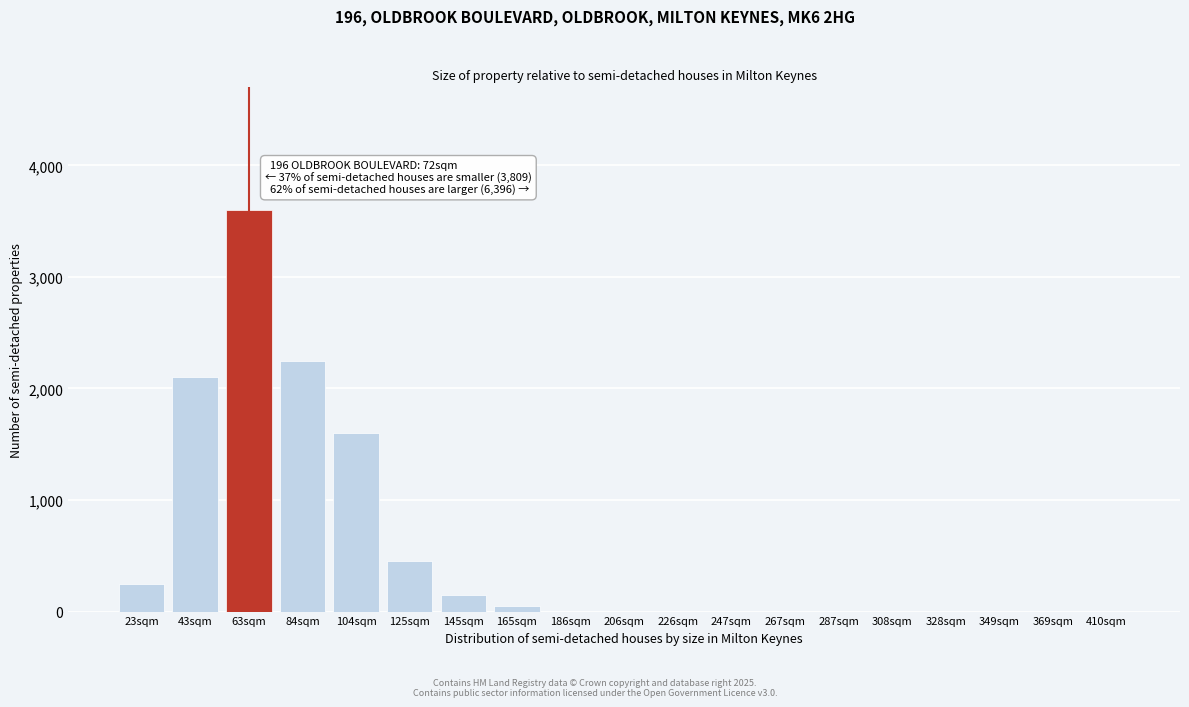

Reading left to right, extract all data points from this chart.

23sqm=250	43sqm=2100	63sqm=3600	84sqm=2250	104sqm=1600	125sqm=450	145sqm=150	165sqm=50	186sqm=0	206sqm=0	226sqm=0	247sqm=0	267sqm=0	287sqm=0	308sqm=0	328sqm=0	349sqm=0	369sqm=0	410sqm=0